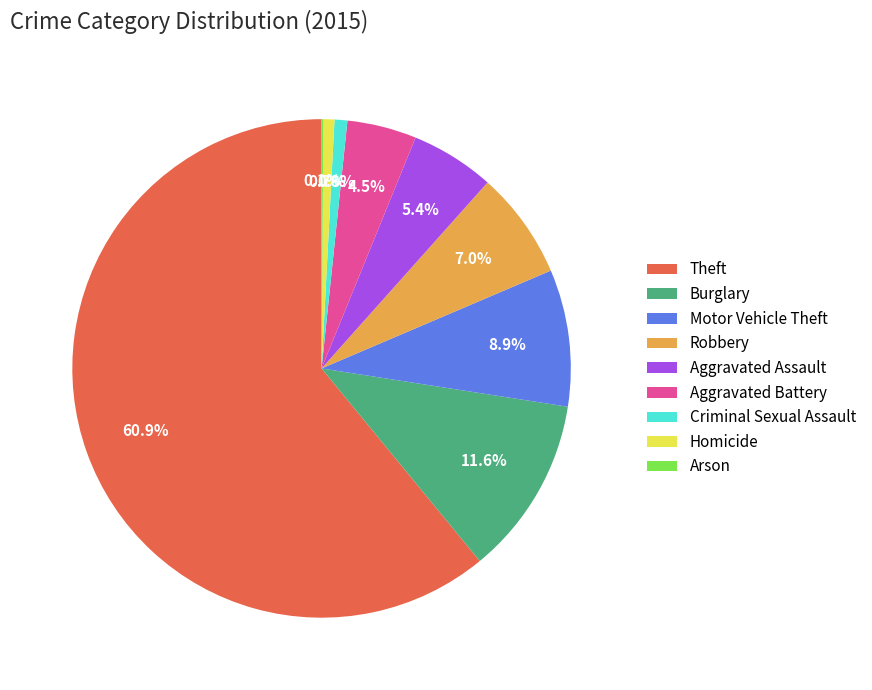

Which slice is the largest?

Theft